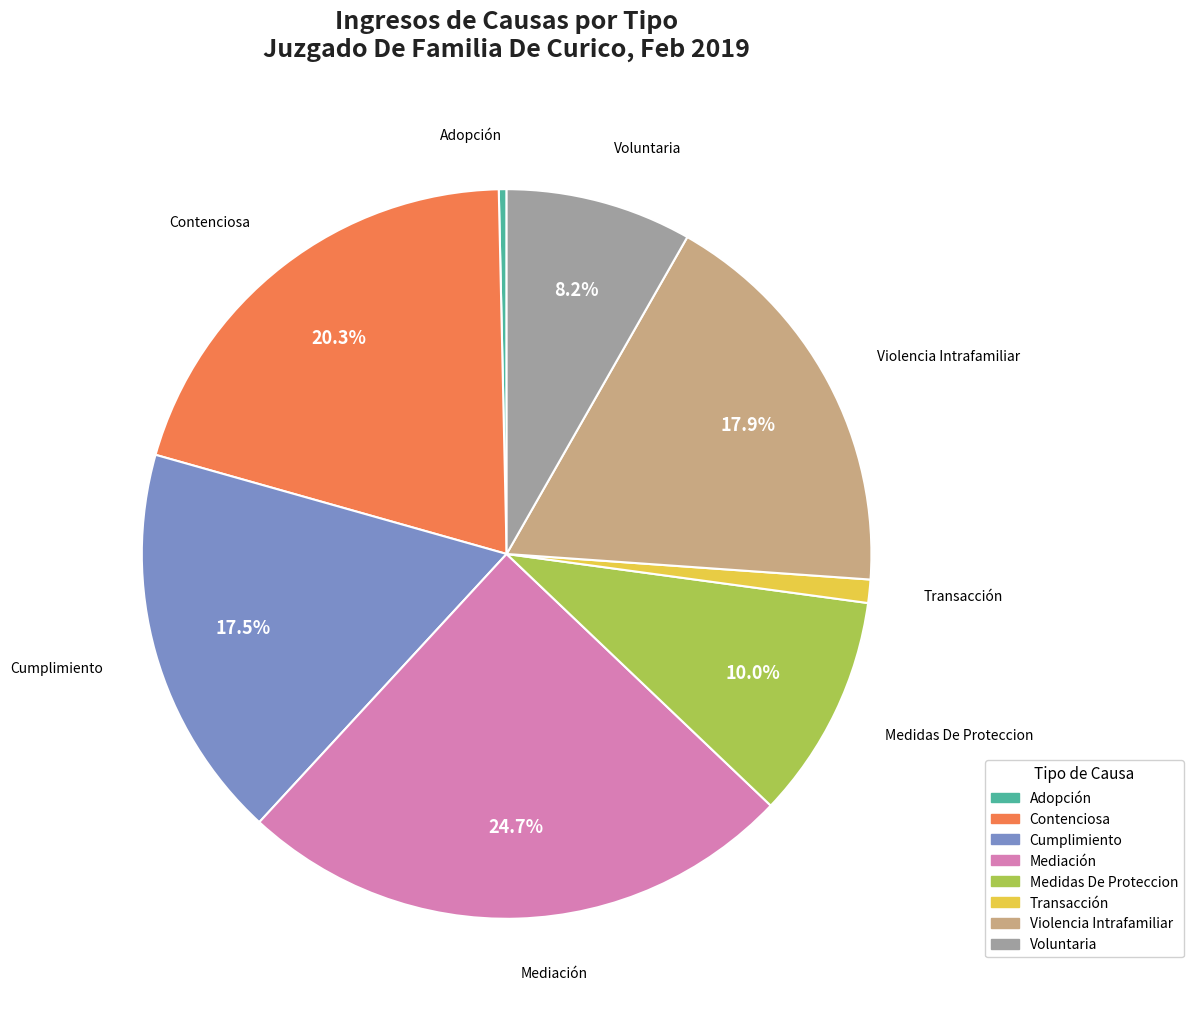

Is it true that Cumplimiento is 9% of the pie?

False